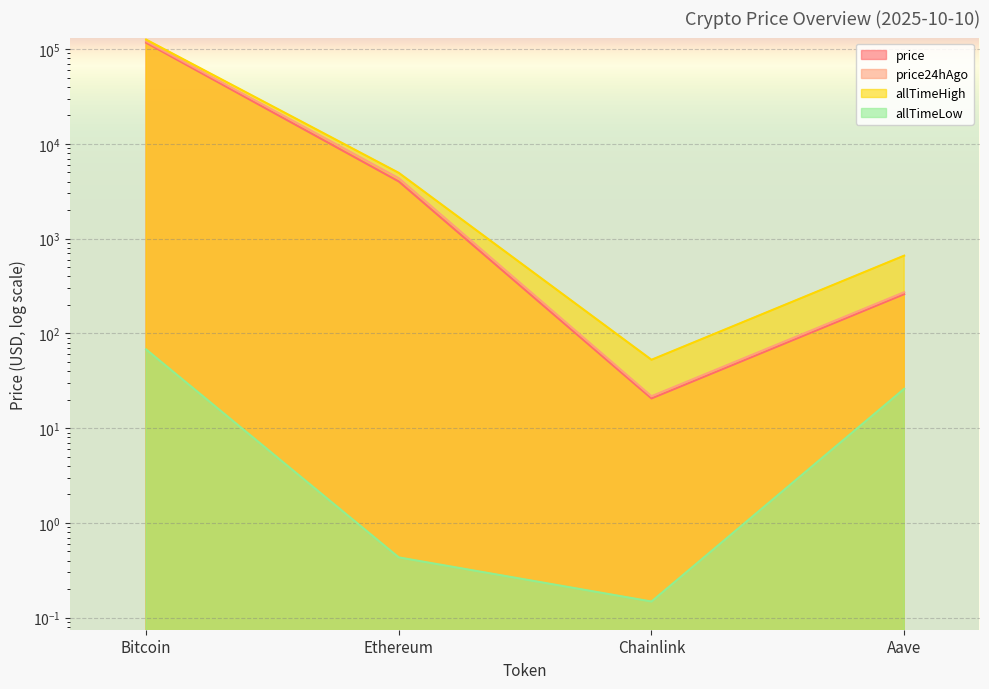

At which label does allTimeHigh reach its minimum?

Chainlink